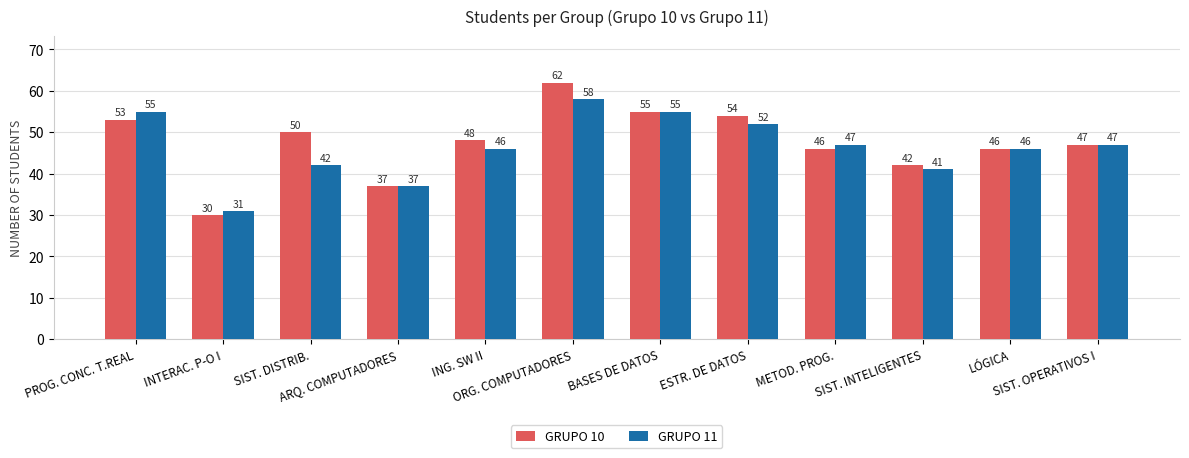

How many groups of bars are there?

12